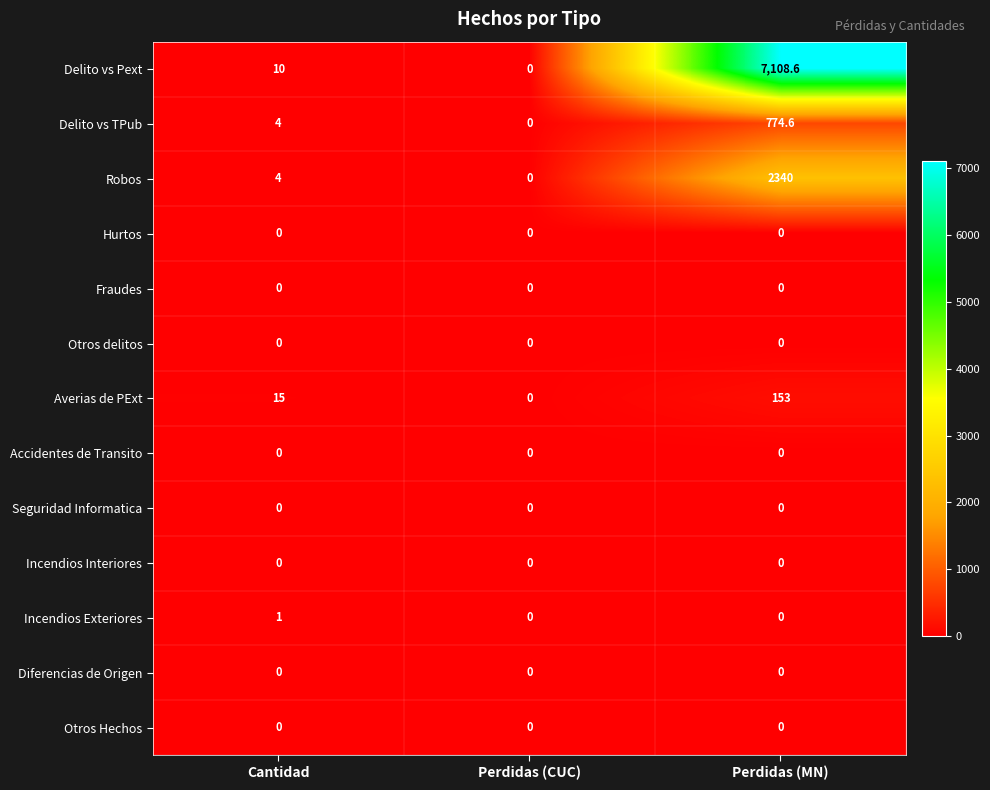

How many distinct data groups are displayed?

13